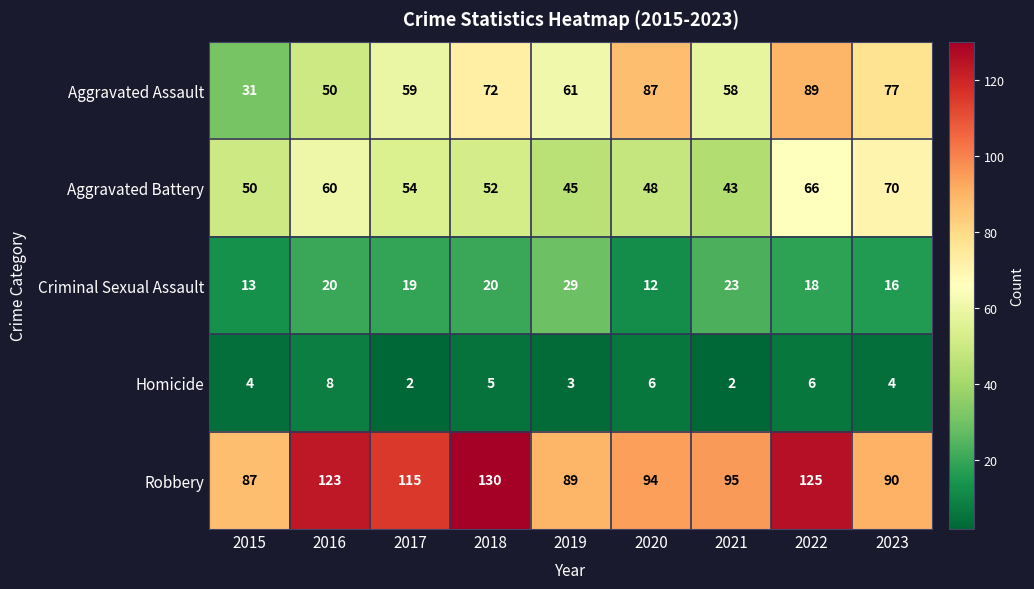

What is the total value across all series at 2019?

227